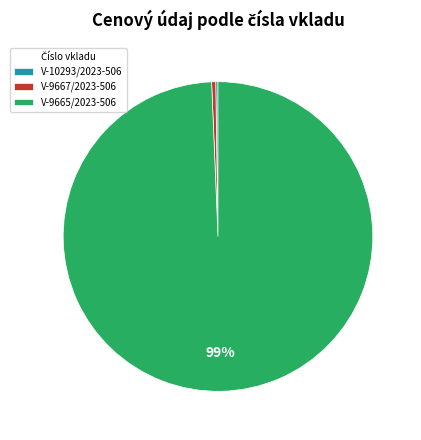

The V-9665/2023-506 slice represents 99% of the pie. True or false?

True